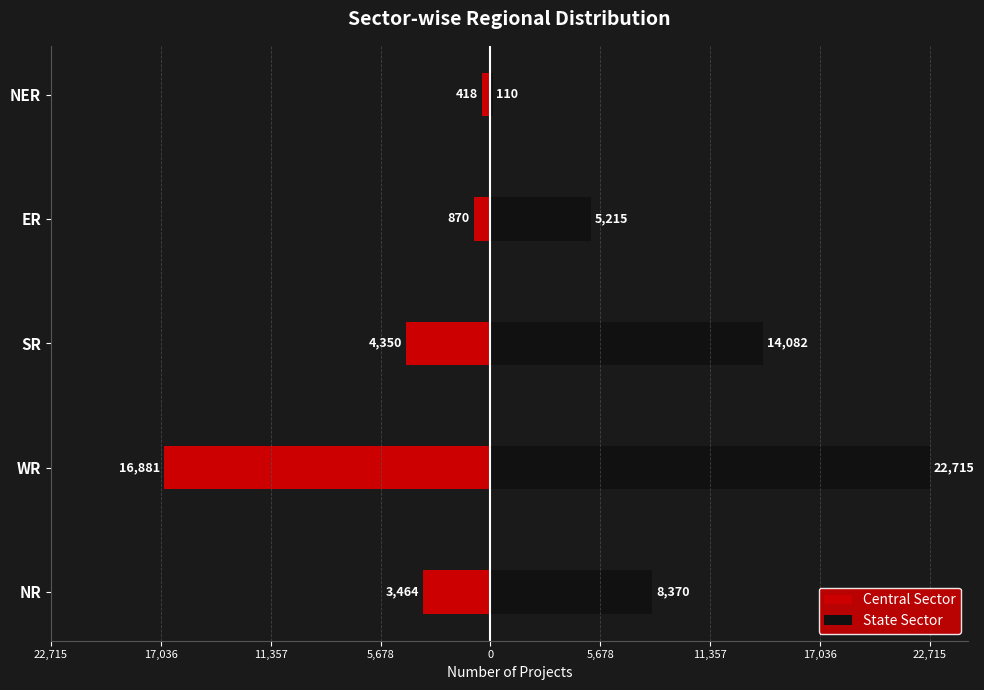

Which series has the largest total across all categories?

State Sector